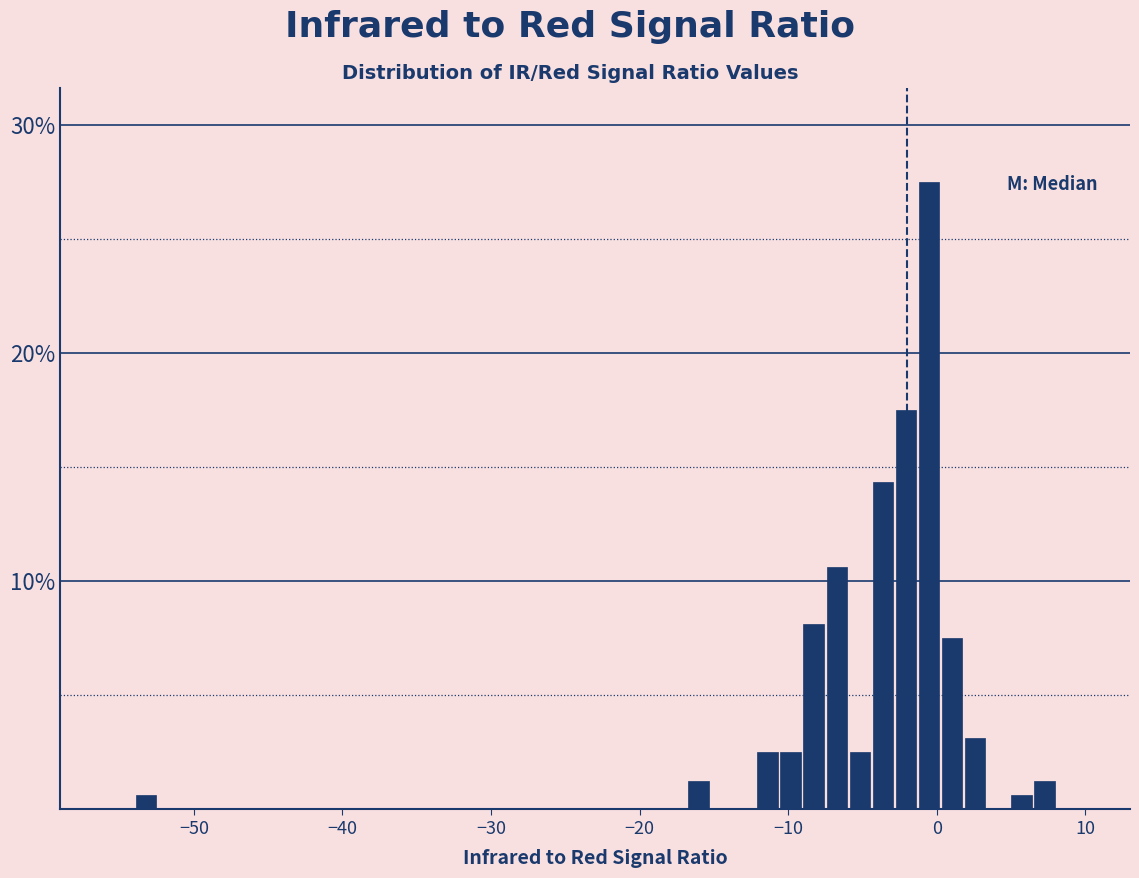

Read against the x-axis, roughly where is the centre of the tallest bar?

-1